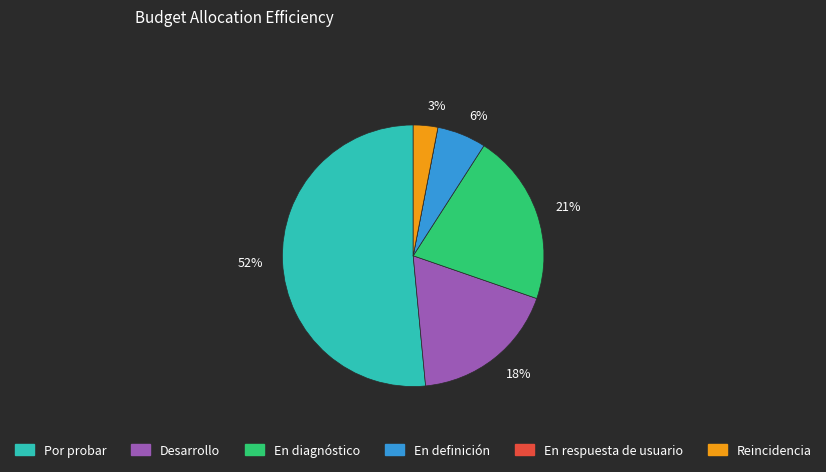

Is there any slice that represents more than half of the pie?

Yes